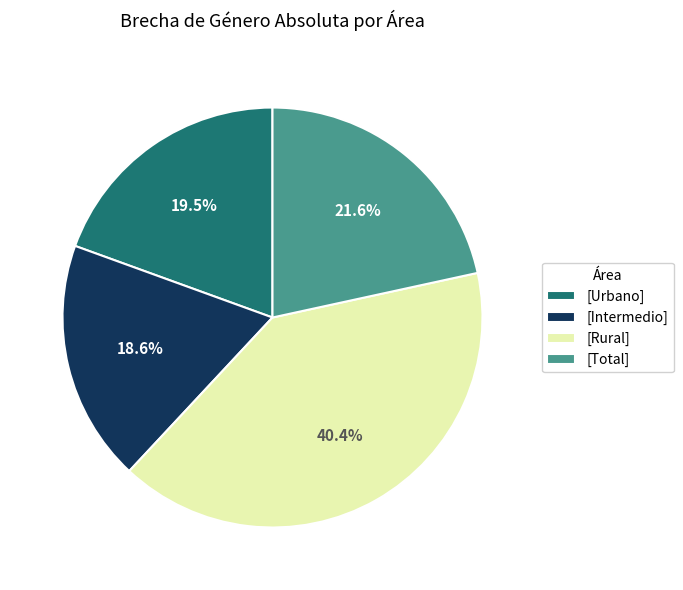

Approximately how many times larger is the value at [Intermedio] compared to [Total]?

0.9